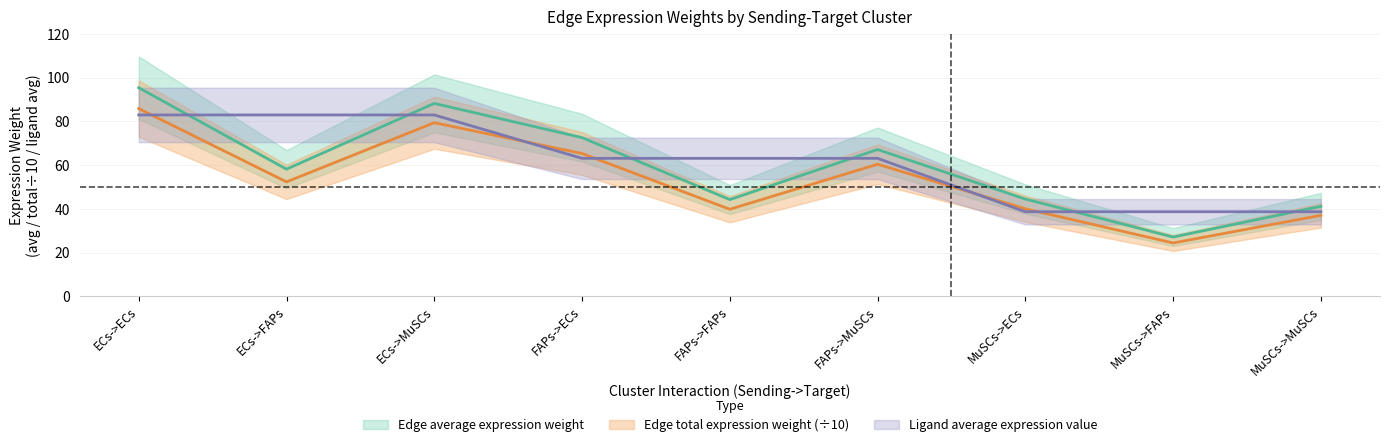

At which label does Edge total expression weight first exceed 52?

ECs->ECs